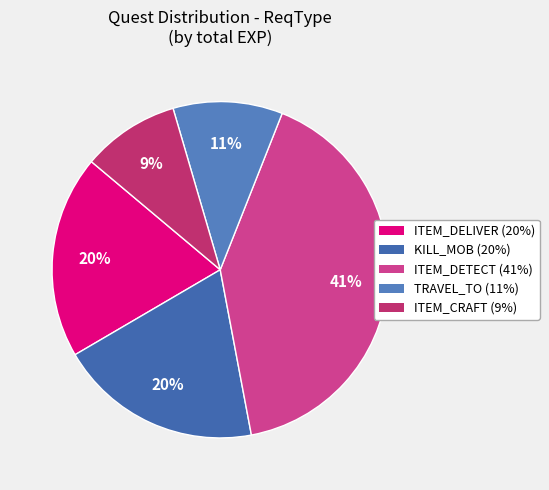

How many slices are in this pie chart?

5